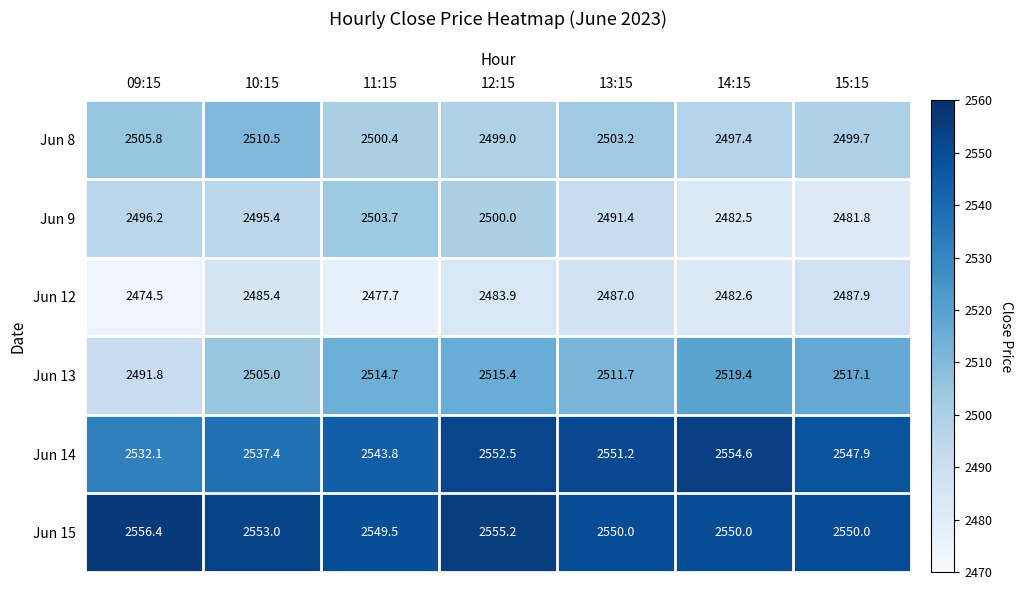

Is the value of Jun 13 at 13:15 greater than the value of Jun 9 at 15:15?

Yes